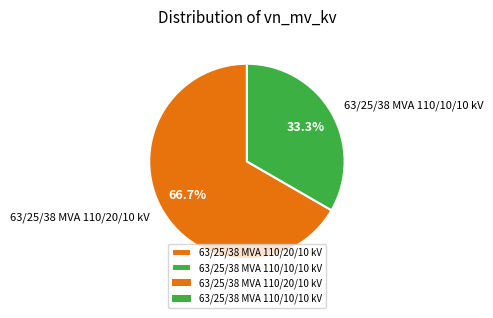

Which slice is the smallest?

63/25/38 MVA 110/10/10 kV